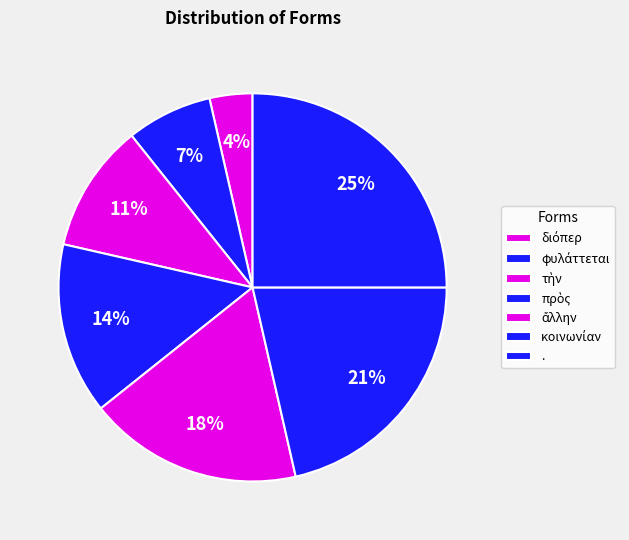

Count the number of slices in the pie.

7